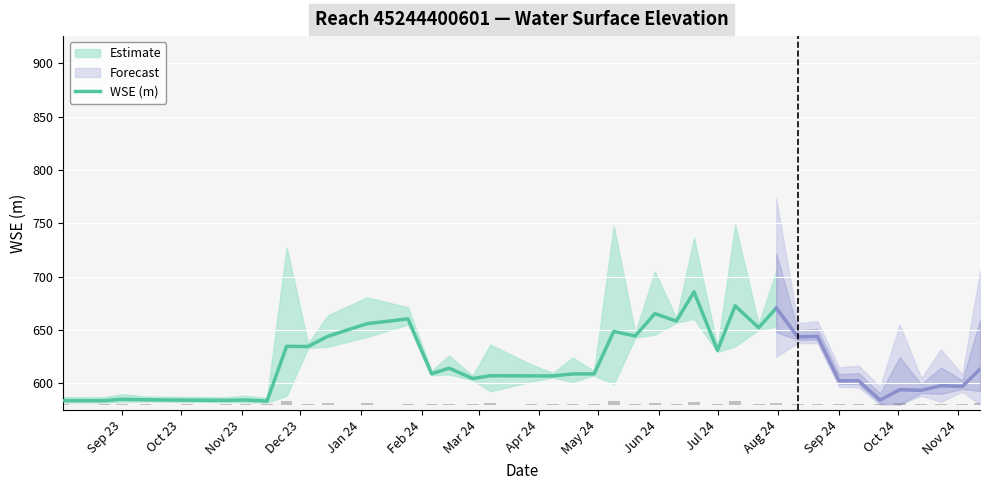

What is the sum of all values?

18697.1